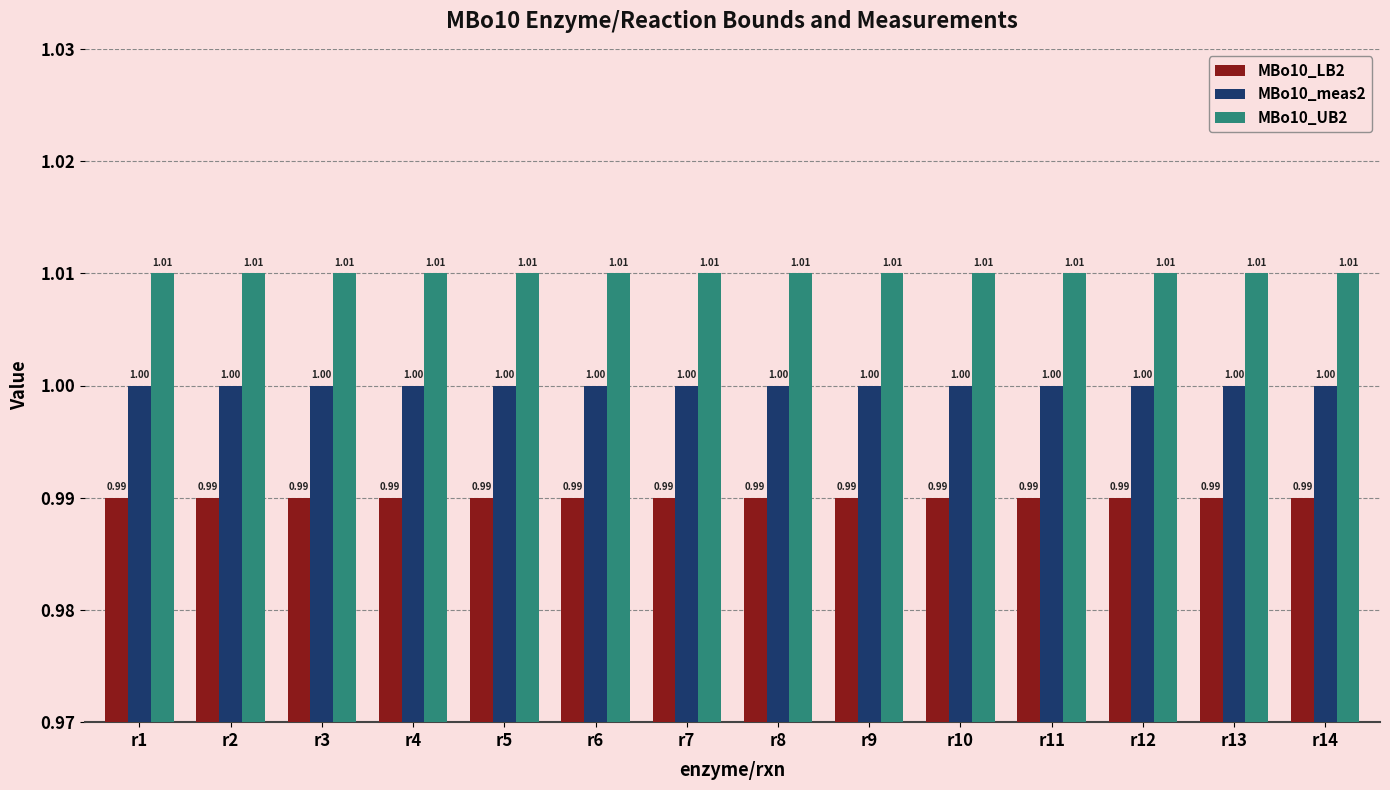

What is the value of the MBo10_UB2 bar at the 13th from the left?

1.0